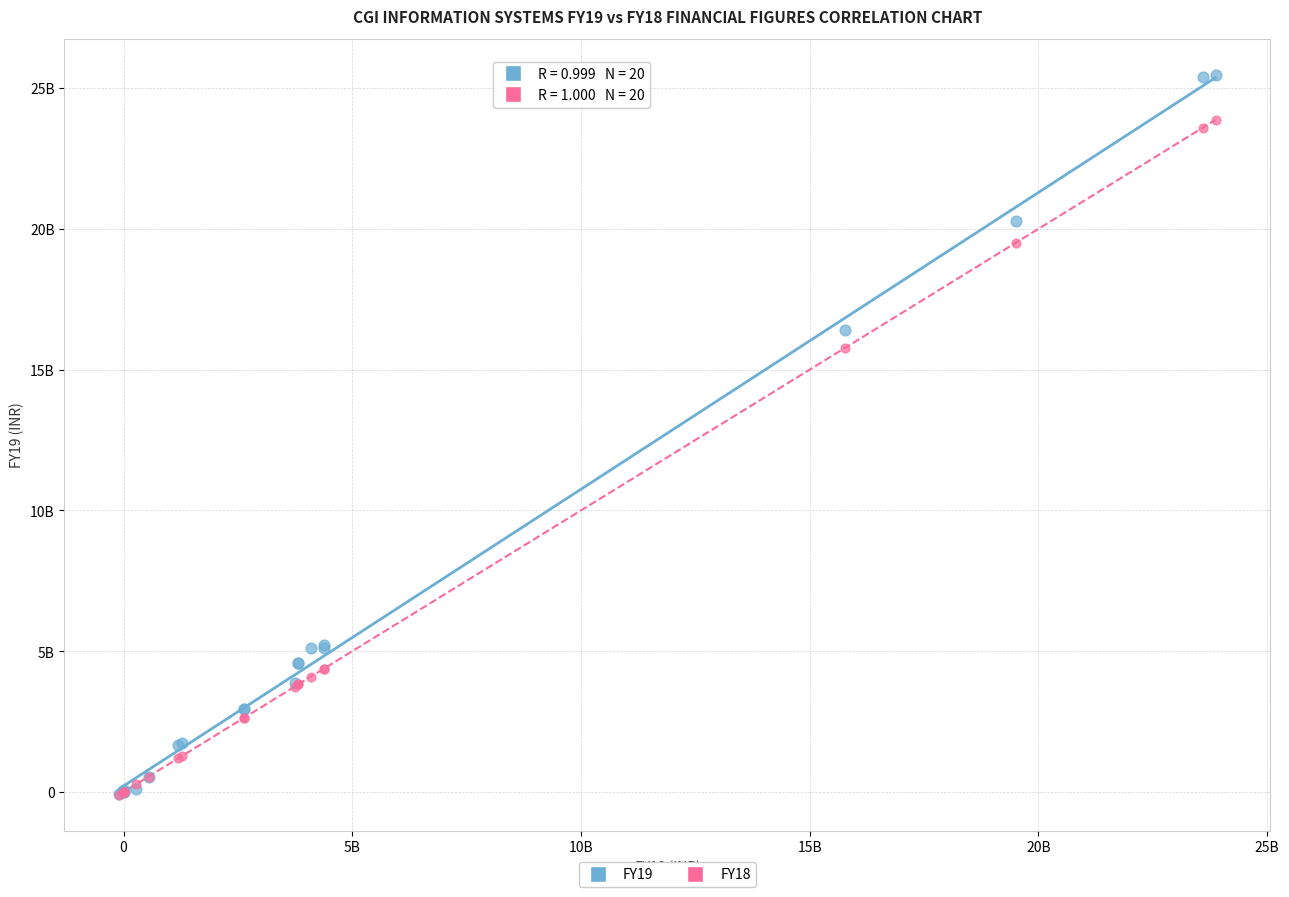

Which series contains the highest Y value?

FY19